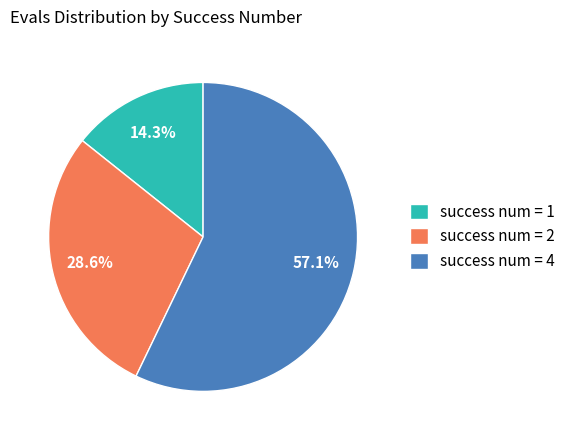

Does any single category account for the majority?

Yes